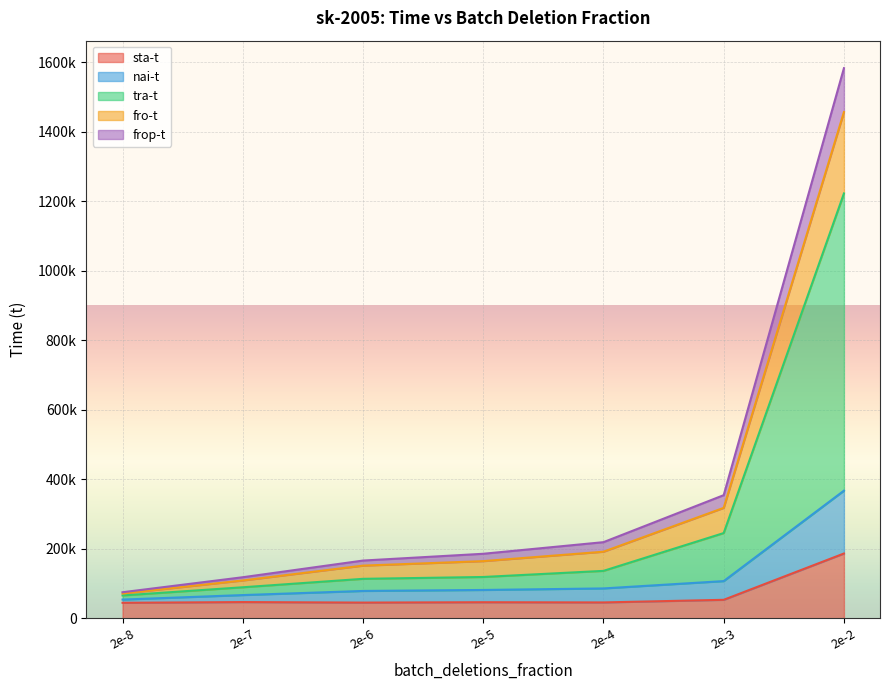

True or false: fro-t and tra-t intersect in this chart.

False